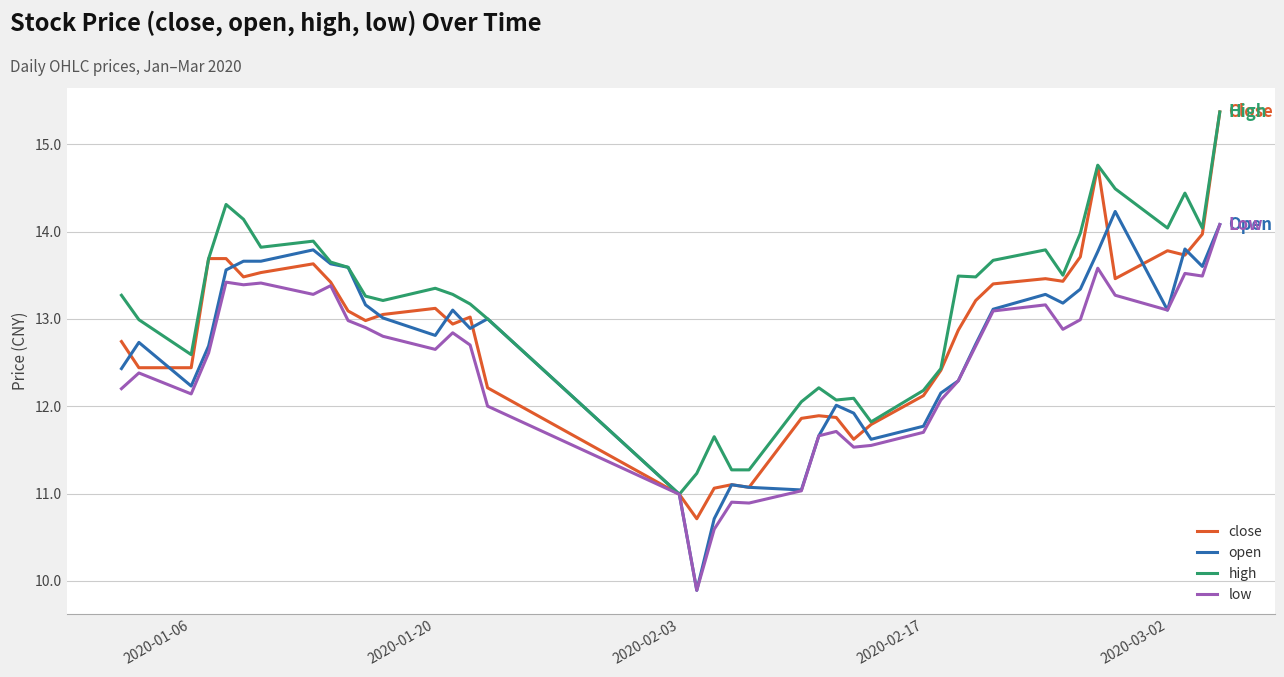

Which series has the largest total across all categories?

high